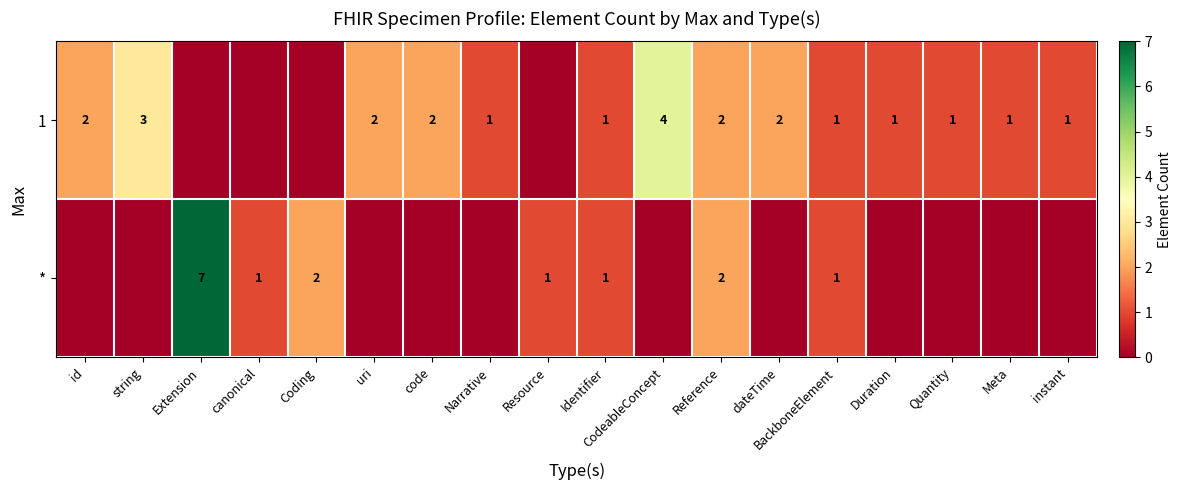

Which has a higher value, Resource or uri?

uri